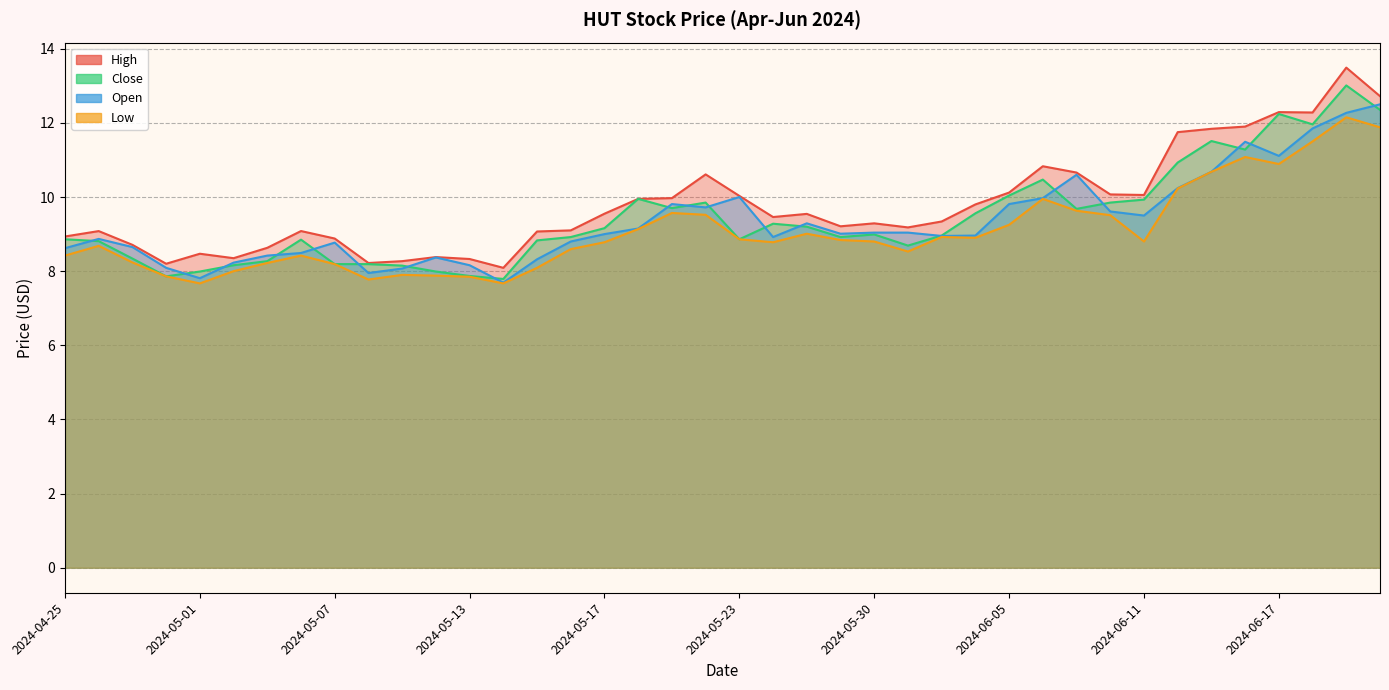

How many lines are shown in the chart?

4